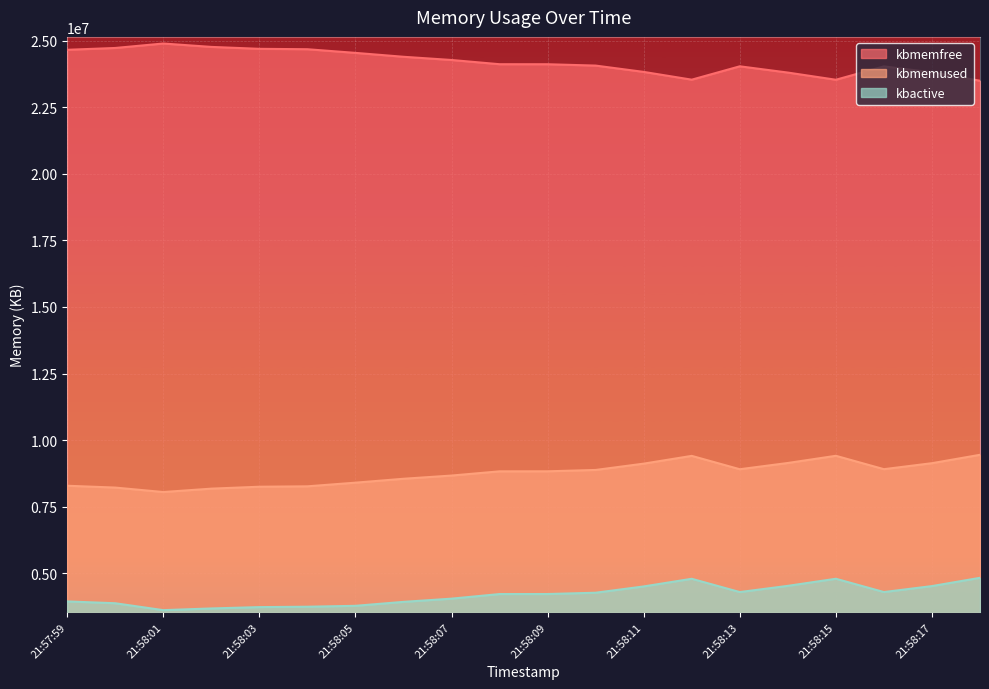

Rank the series at 21:58:13 from highest to lowest value.

kbmemfree, kbmemused, kbactive